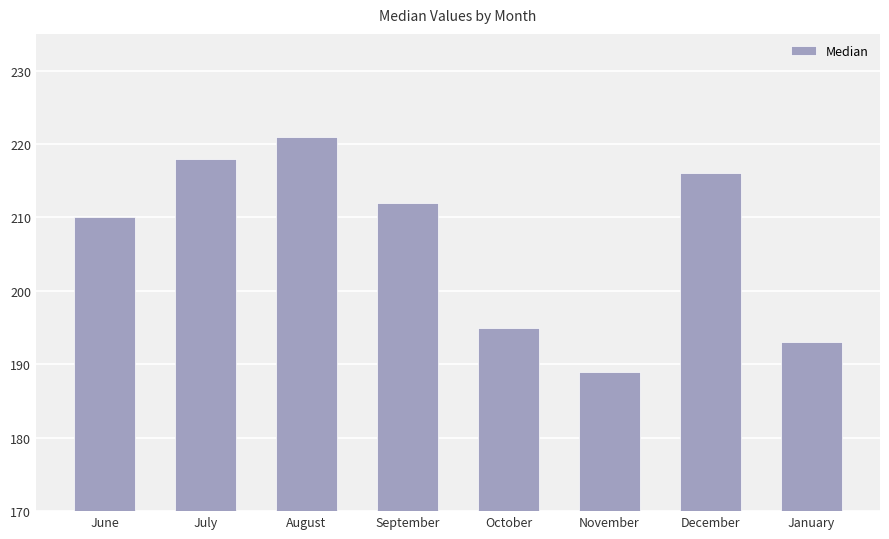

What position from the right is October?

4